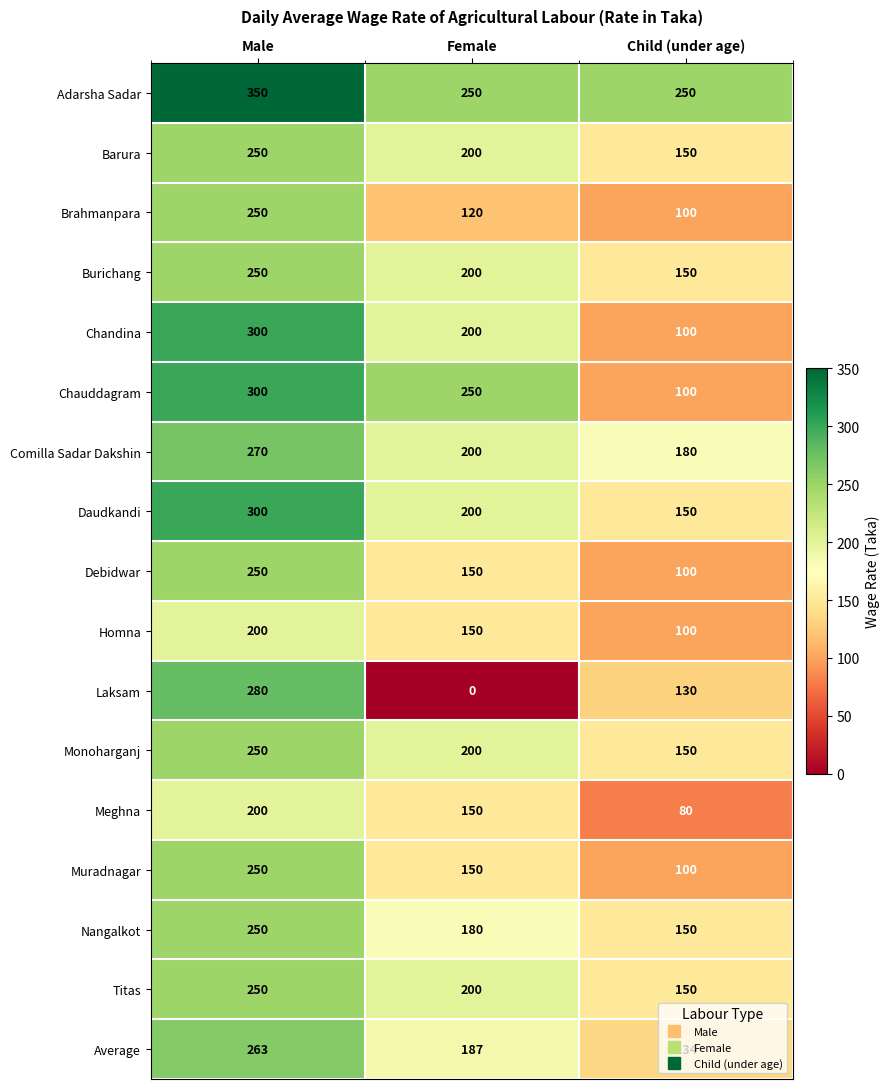

True or false: Meghna has a value of 80 at Child (under age).

True